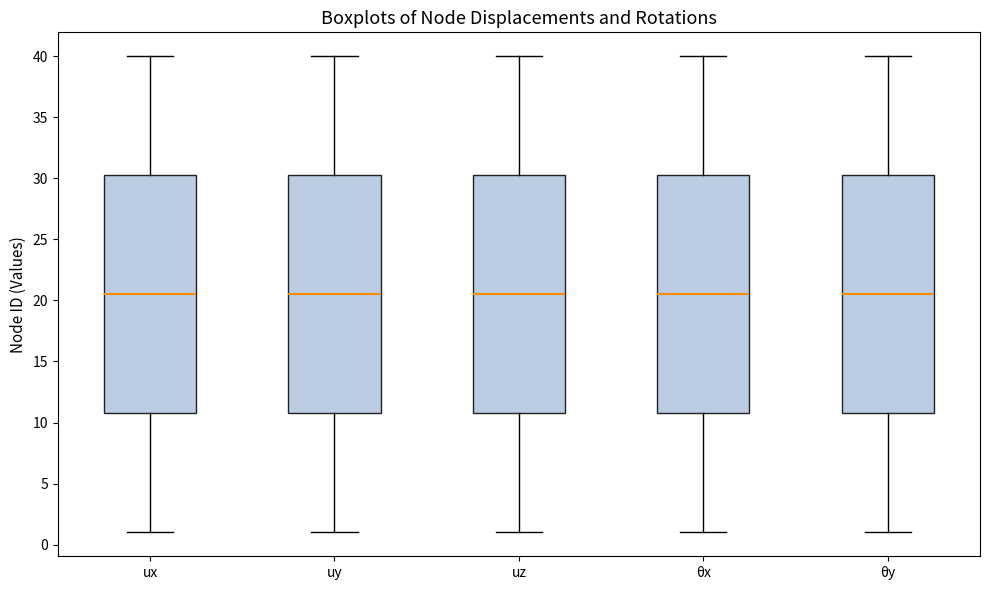

Reading left to right, read every box against the y-axis: the position of its median line, the range the box covers, and the ends of its whiskers. The values are not printed on the chart, so give them approximately, as read against the axis.

ux: median 20.5, box 11.0 to 30.5, whiskers 1.0 to 40.0
uy: median 20.5, box 11.0 to 30.5, whiskers 1.0 to 40.0
uz: median 20.5, box 11.0 to 30.5, whiskers 1.0 to 40.0
θx: median 20.5, box 11.0 to 30.5, whiskers 1.0 to 40.0
θy: median 20.5, box 11.0 to 30.5, whiskers 1.0 to 40.0